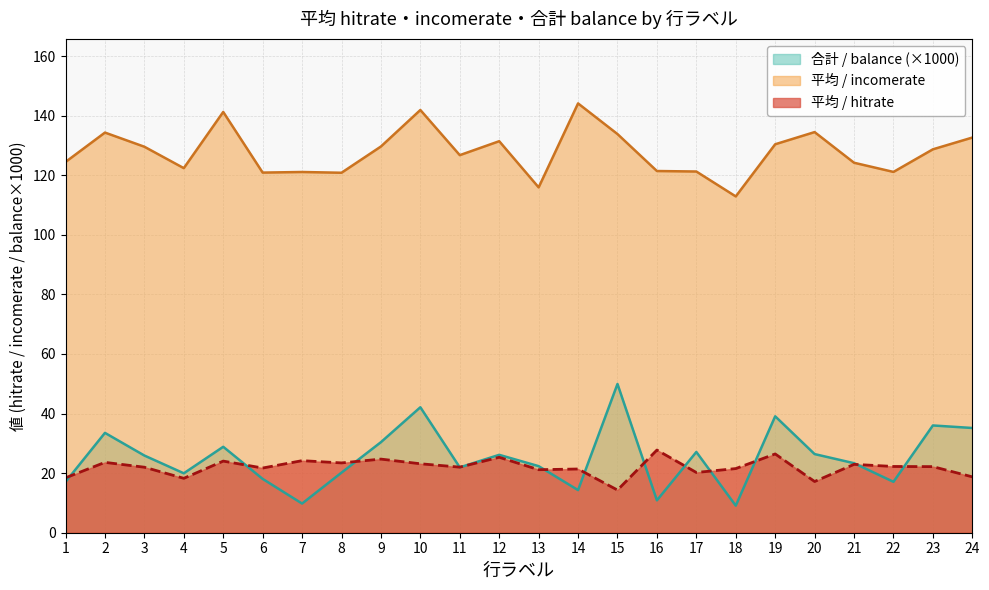

True or false: 平均 / hitrate has a value of 21.5 at 18.

True